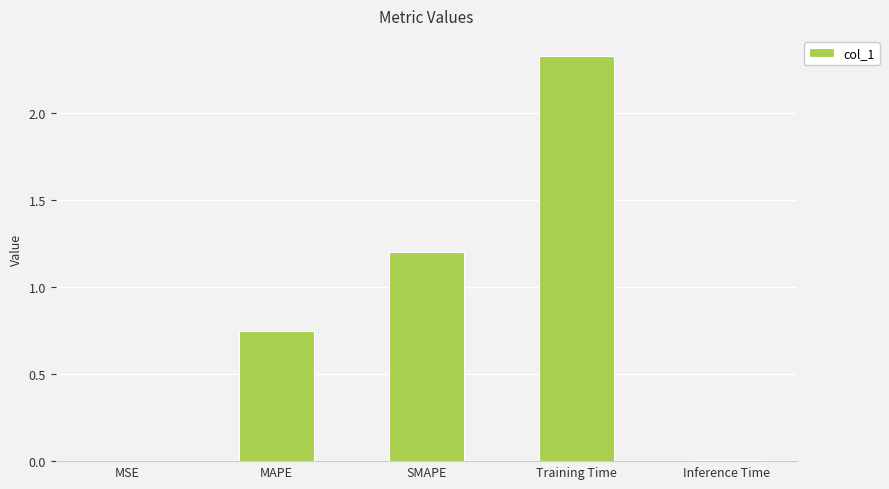

What is the average value?

0.9